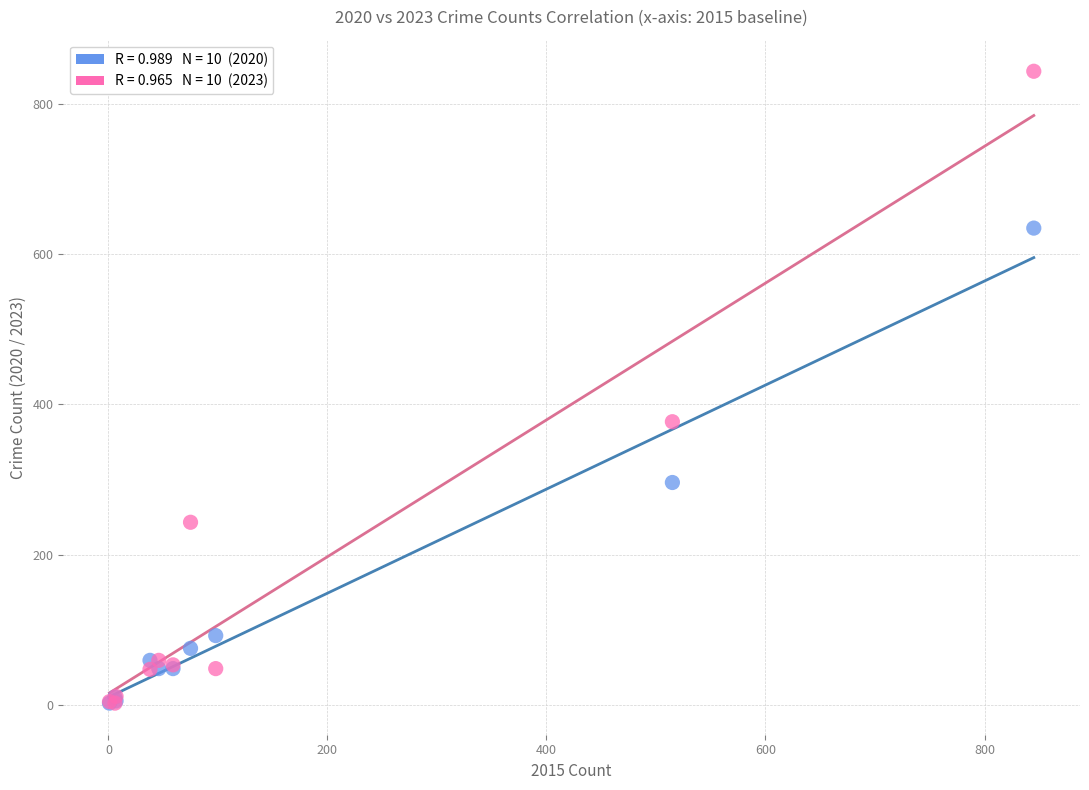

Across all series, what Y value is closest to 423?

377